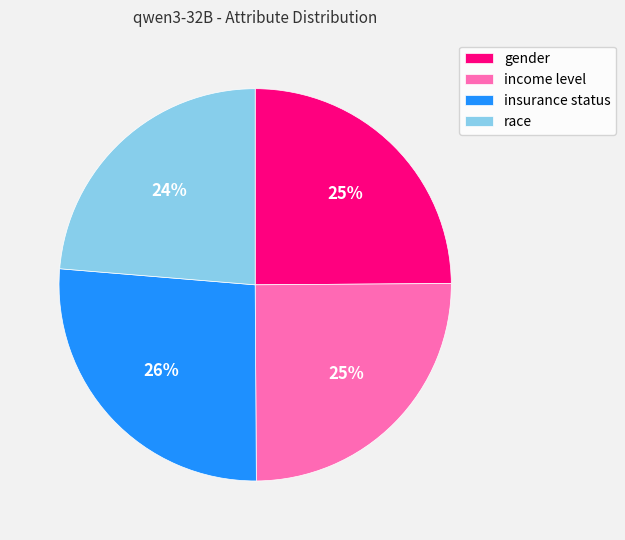

Which has a higher value, income level or race?

income level